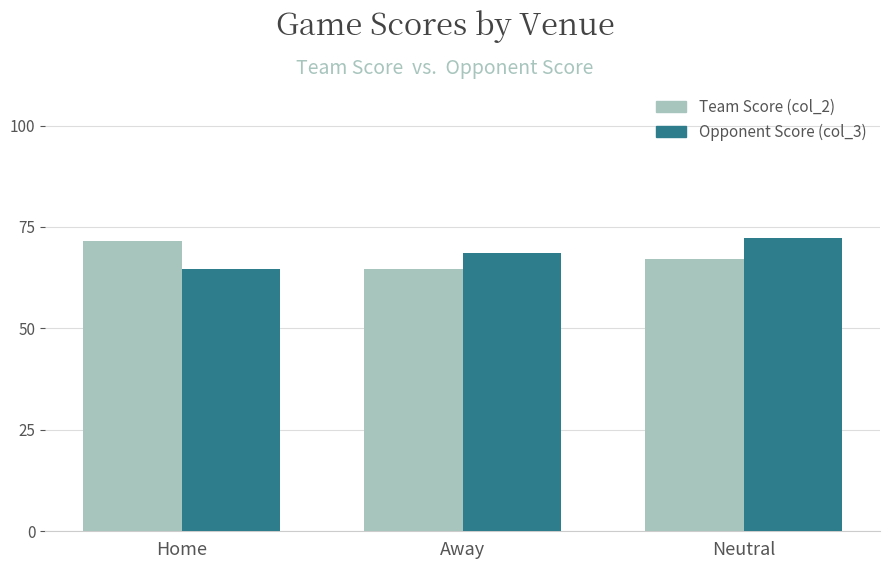

What is the approximate value of Opponent Score (col_3) at Neutral?

72.4